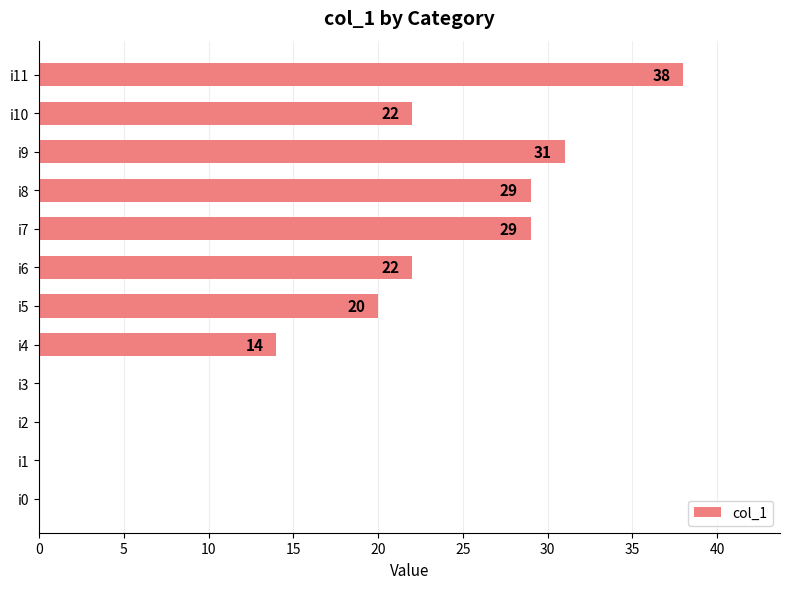

True or false: the data shows 8 at i11.

False